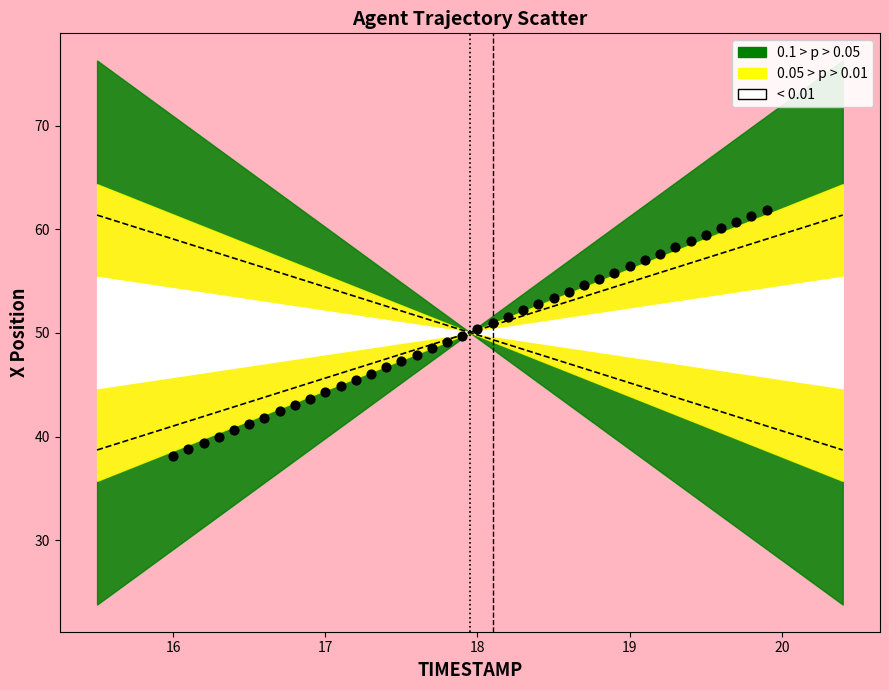

What is the range of Y values (max minus min)?

23.7